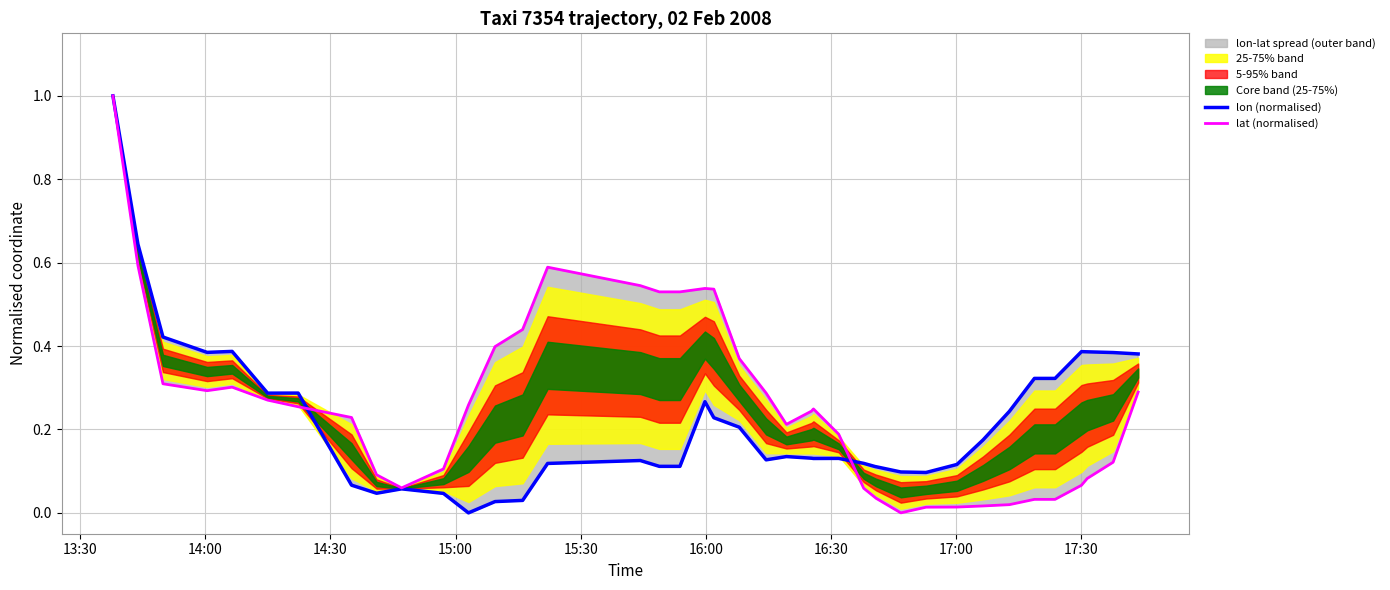

How many categories are shown in the chart?

40